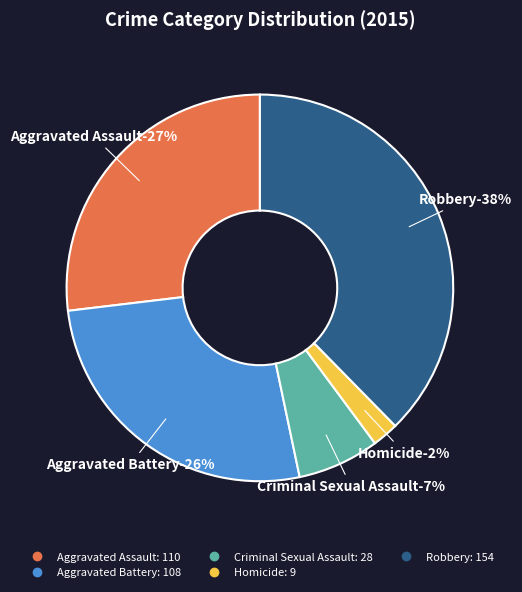

To the nearest percent, what percentage of the pie is Homicide?

2%